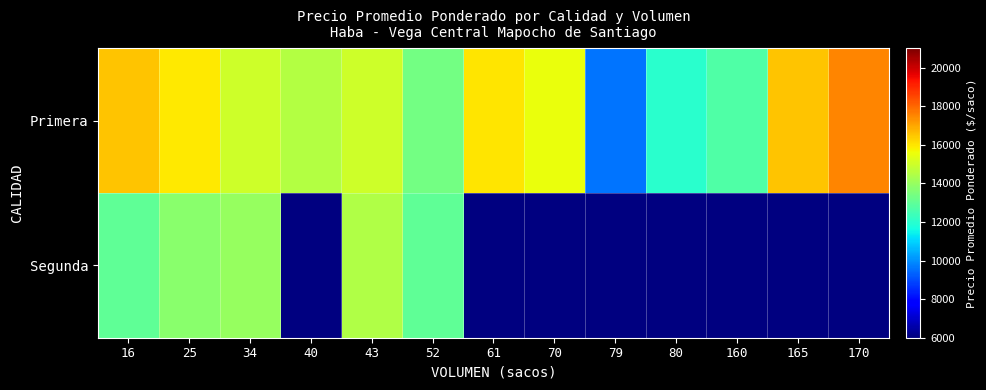

Between 80 and 165, which is larger?

165